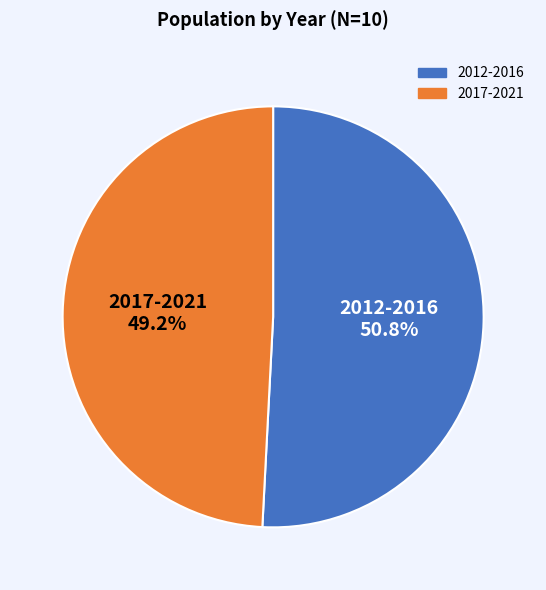

What is the smallest slice in the pie chart?

2017-2021